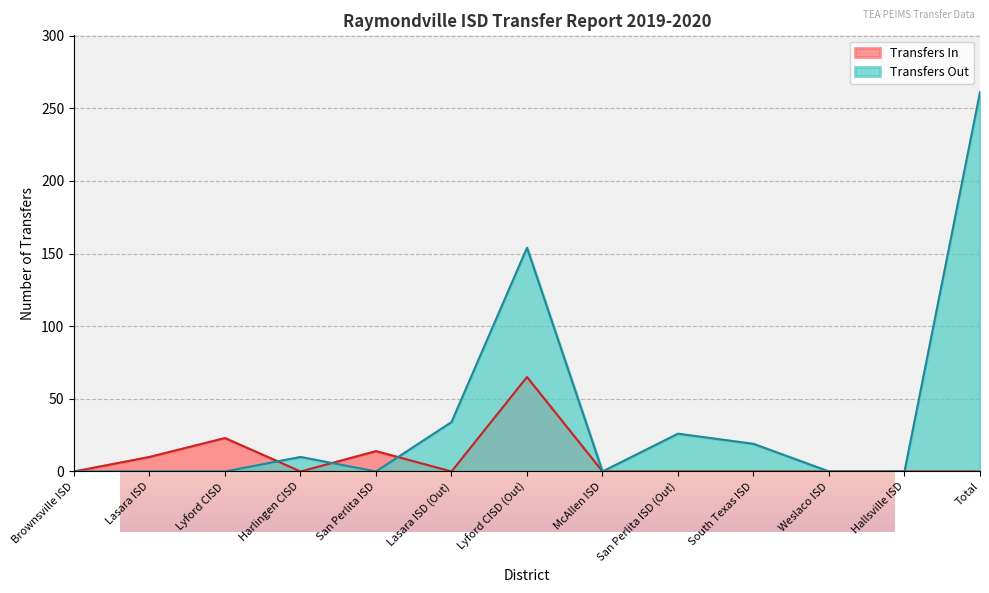

What is the label of the 9th point from the right?

San Perlita ISD